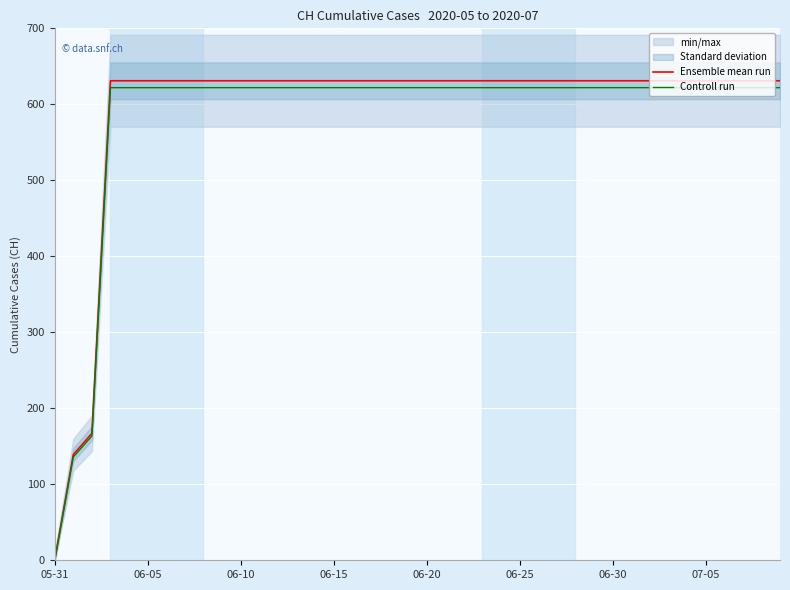

What is the maximum value for Controll run?

621.9